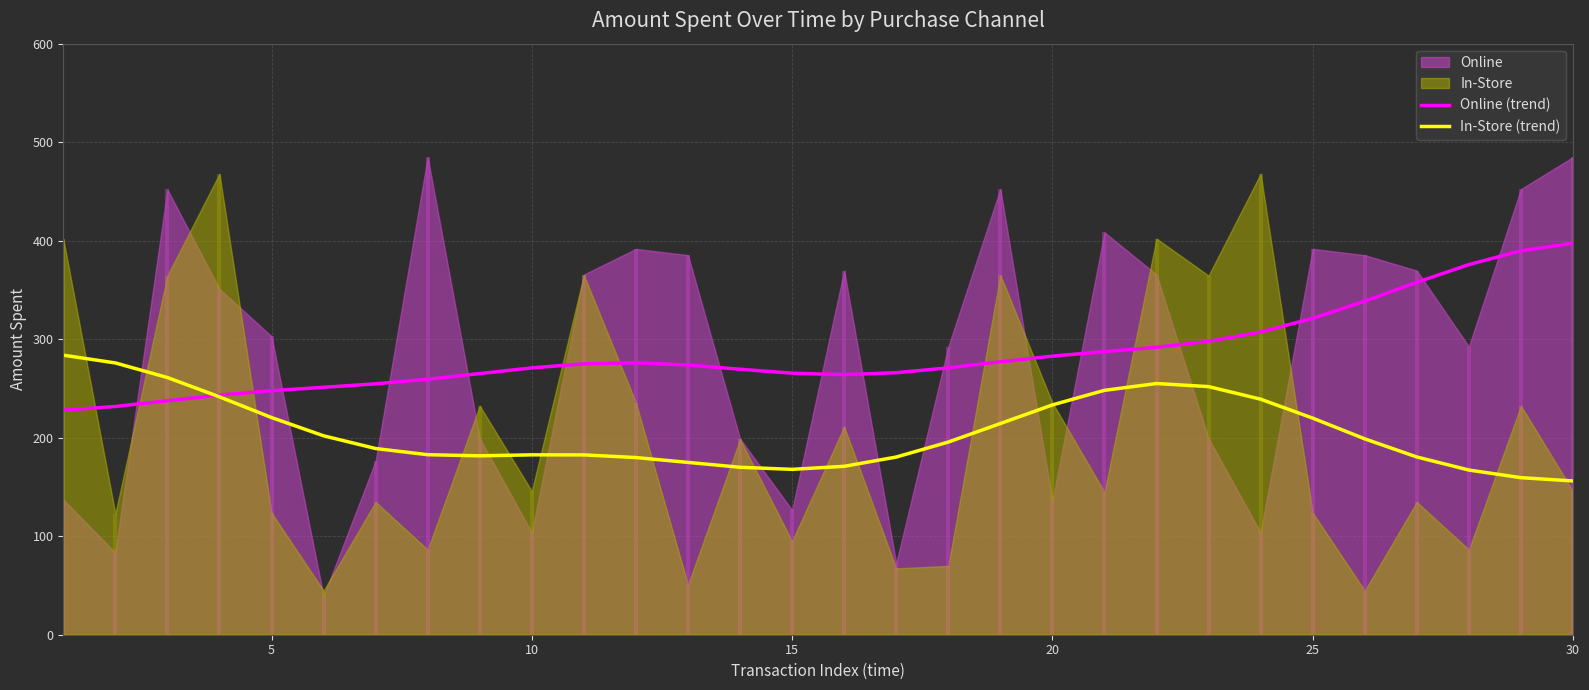

What is the minimum value for Online (trend)?

228.0